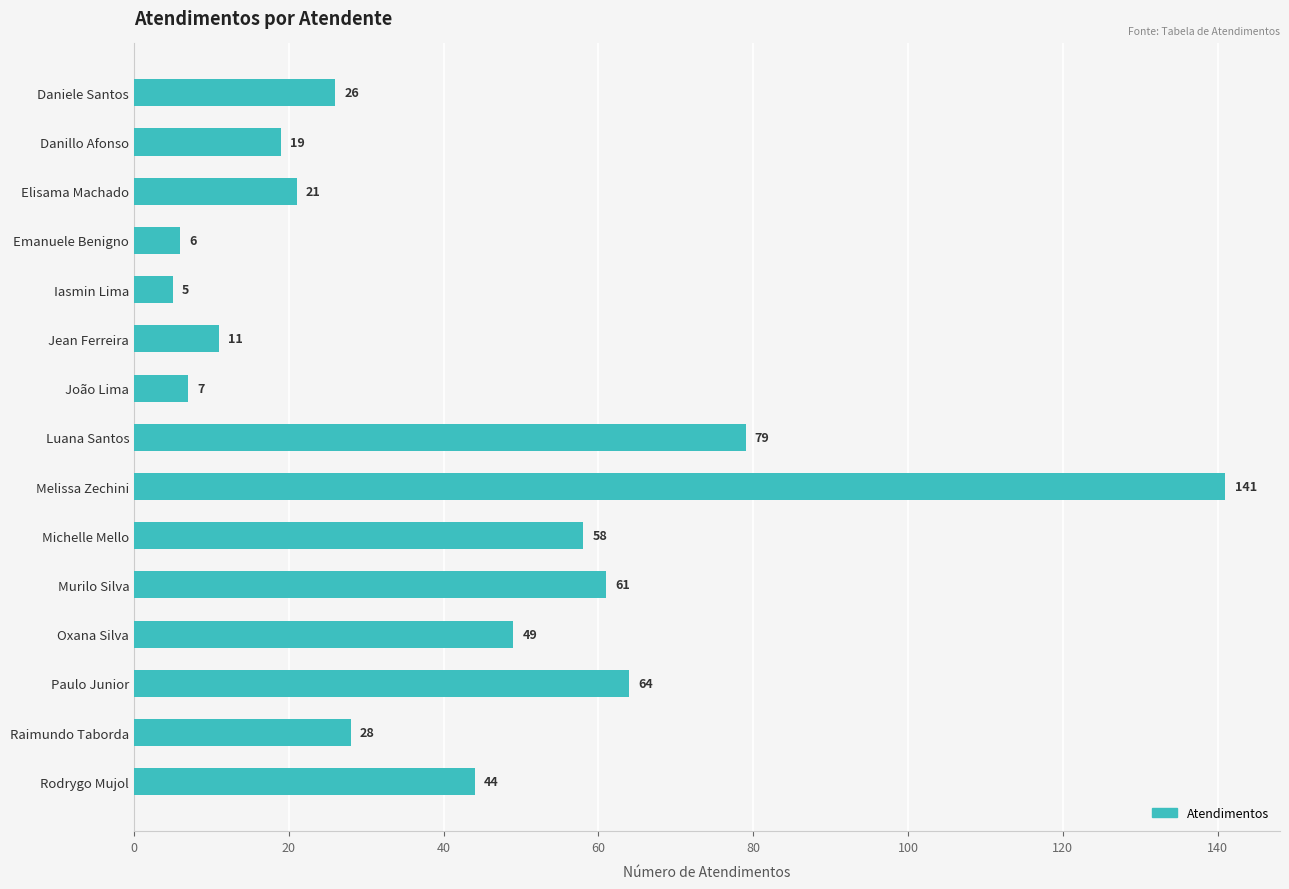

What is the label of the 7th bar from the top?

João Lima